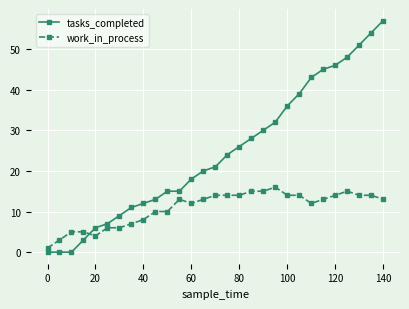

How many times do work_in_process and tasks_completed cross each other?

1